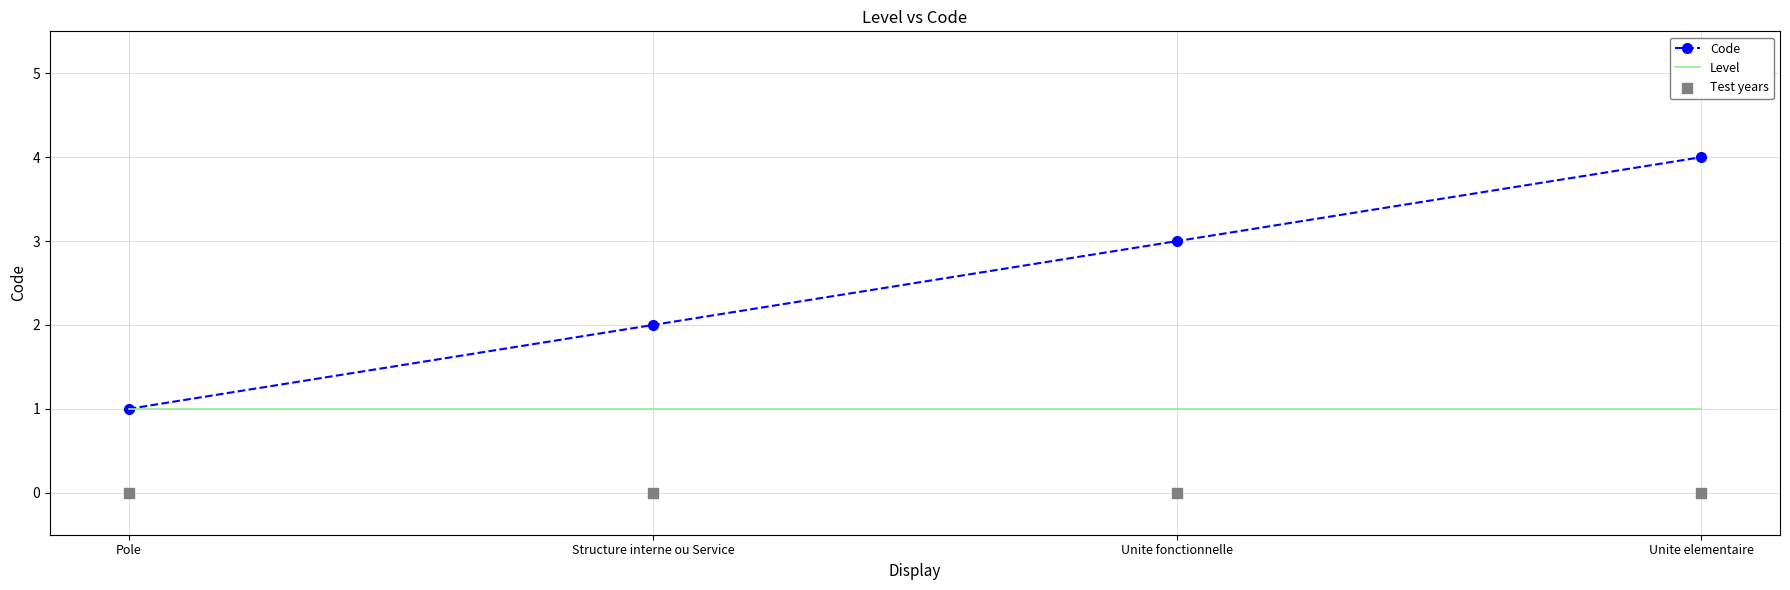

What is the total value across all series at Unite elementaire?

5